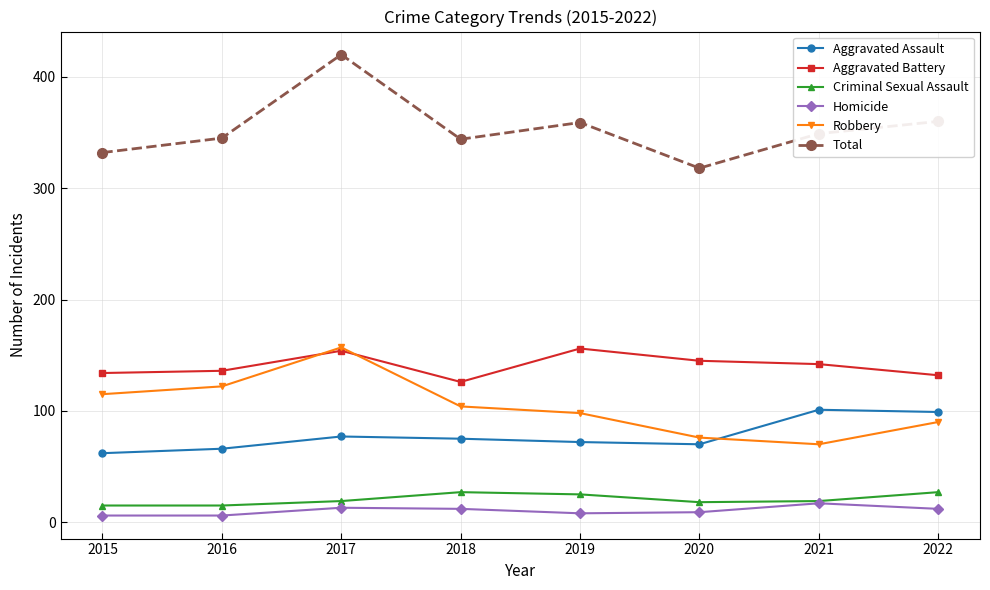

At which category is the sum across all series the highest?

2017